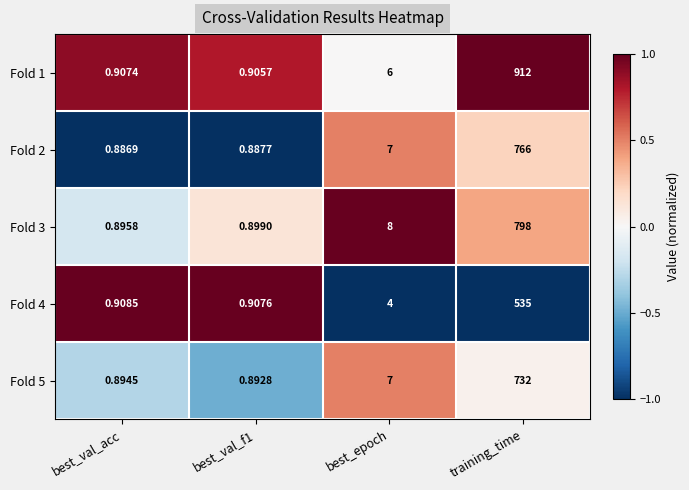

At which category does the chart reach its peak across all series?

training_time